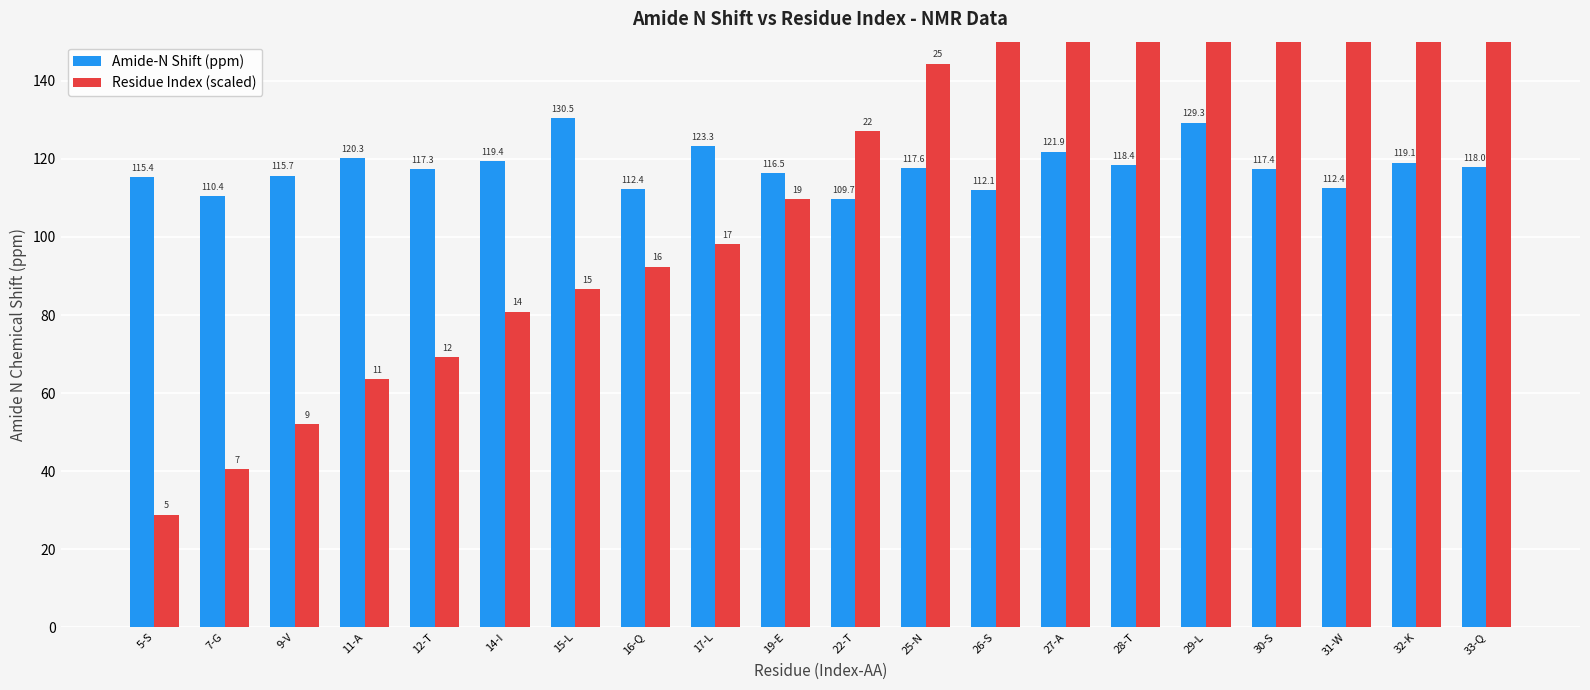

Is the value of Amide-N Shift (ppm) at 9-V greater than the value of Residue Index (scaled) at 15-L?

Yes